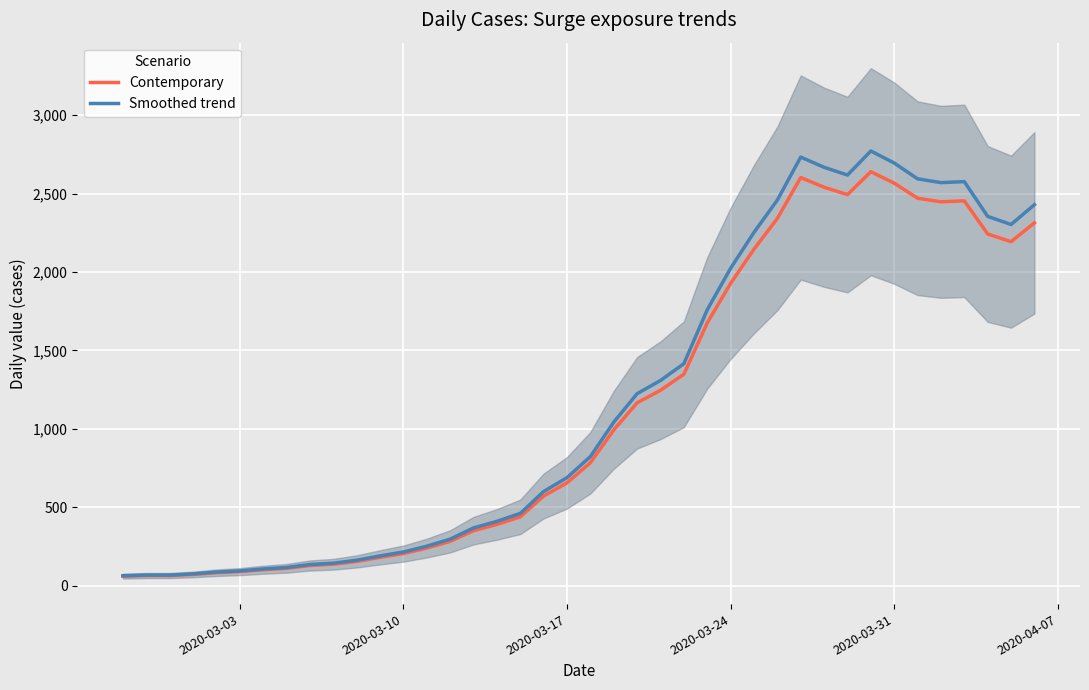

Is the value of Contemporary at 28 greater than the value of Smoothed trend at 2020-04-07?

Yes